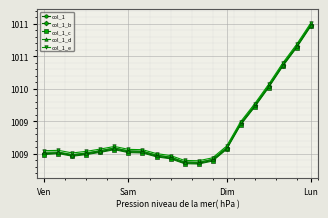

True or false: col_1_e and col_1_b intersect in this chart.

False